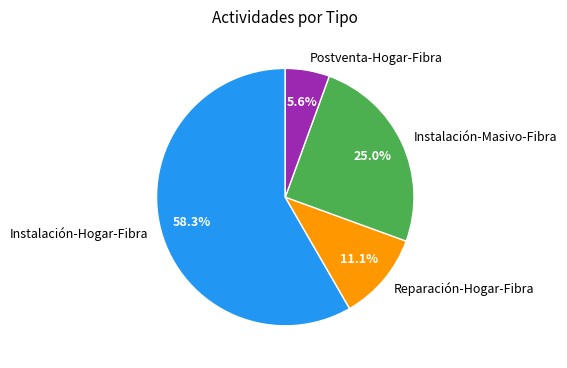

Count the number of slices in the pie.

4